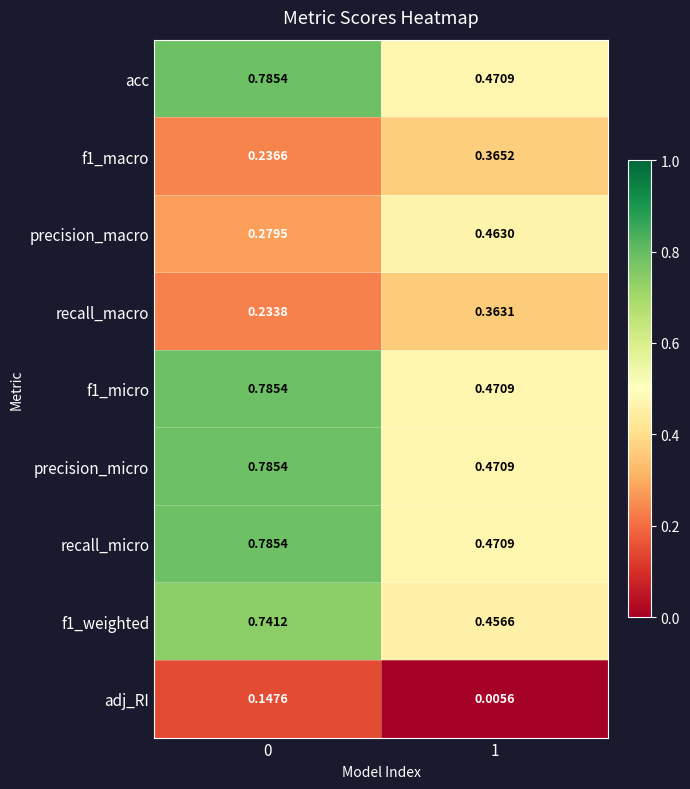

Is the value of precision_micro at 1 greater than the value of f1_macro at 1?

Yes